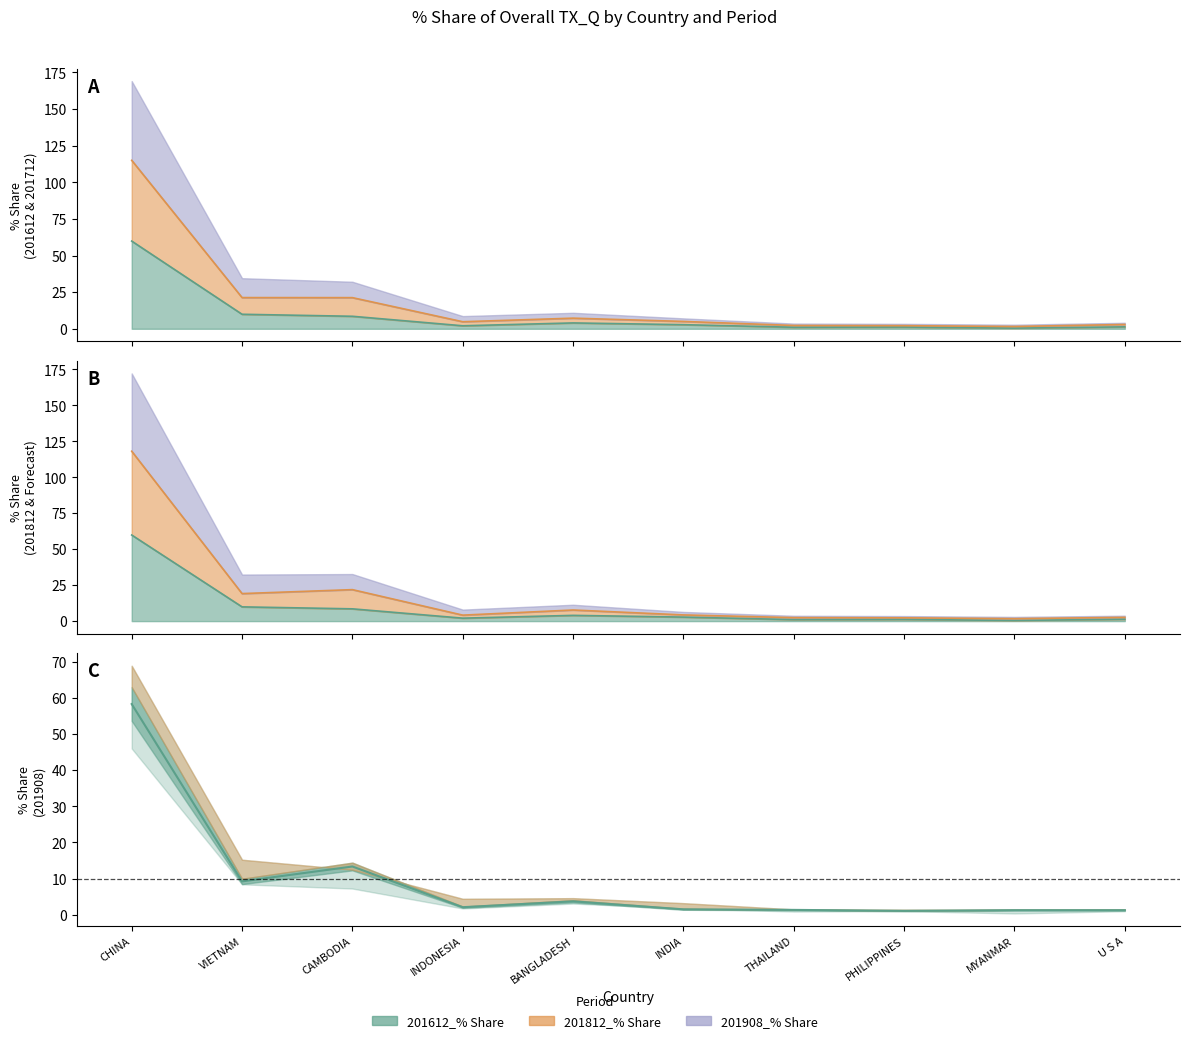

List the labels in order of 201712_% Share value, smallest first.

MYANMAR, PHILIPPINES, THAILAND, U S A, INDONESIA, INDIA, BANGLADESH, CAMBODIA, VIETNAM, CHINA